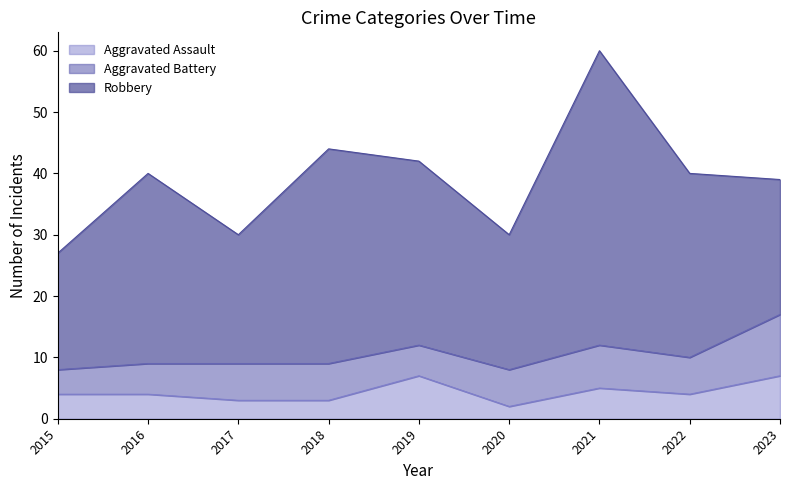

List the series in order of their peak value, highest first.

Robbery, Aggravated Battery, Aggravated Assault